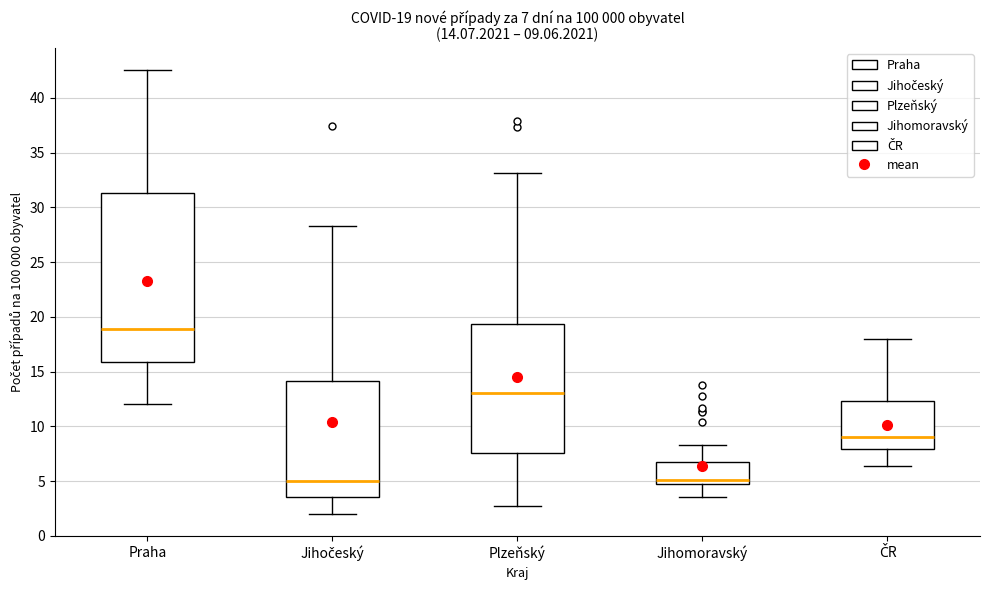

Which box is the tallest, from its lower edge to its upper edge?

Praha